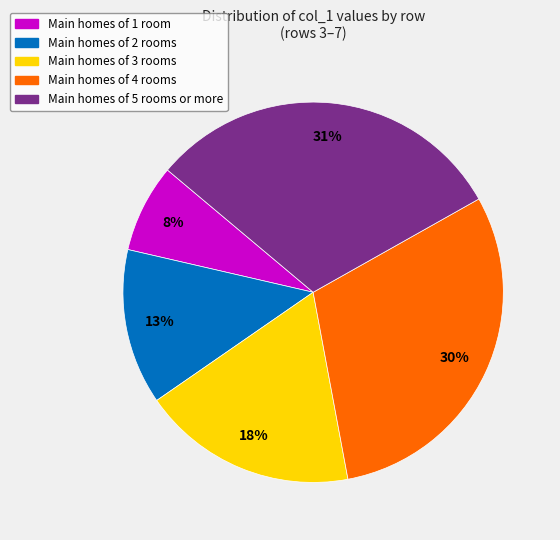

Which category has the smallest portion of the pie?

Main homes of 1 room